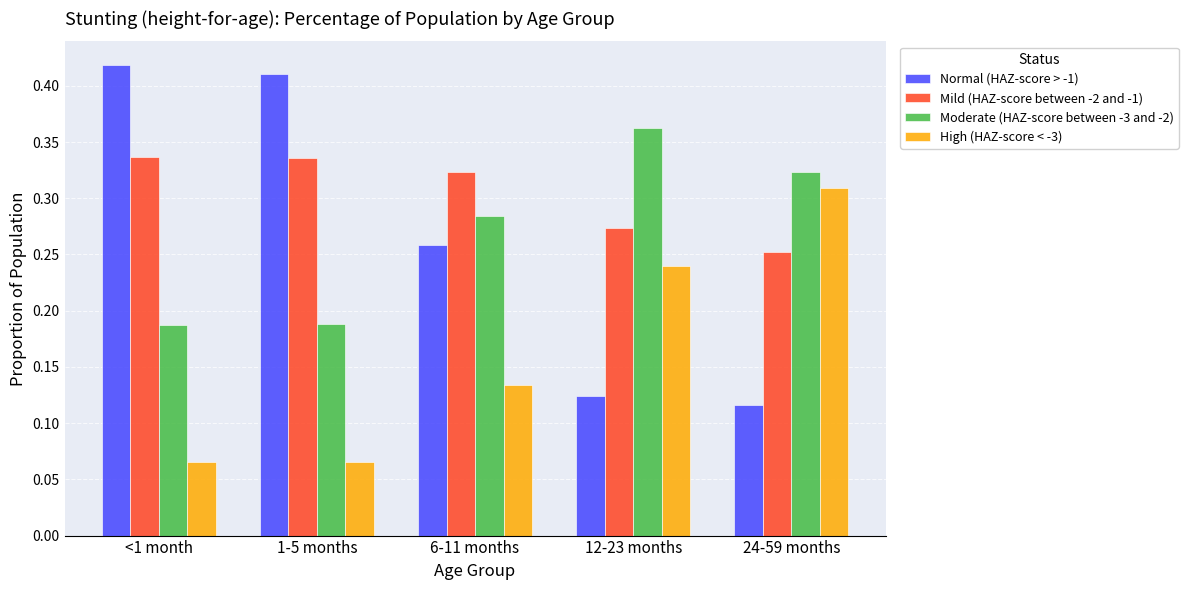

Which series has the largest range (max minus min)?

Normal (HAZ-score > -1)